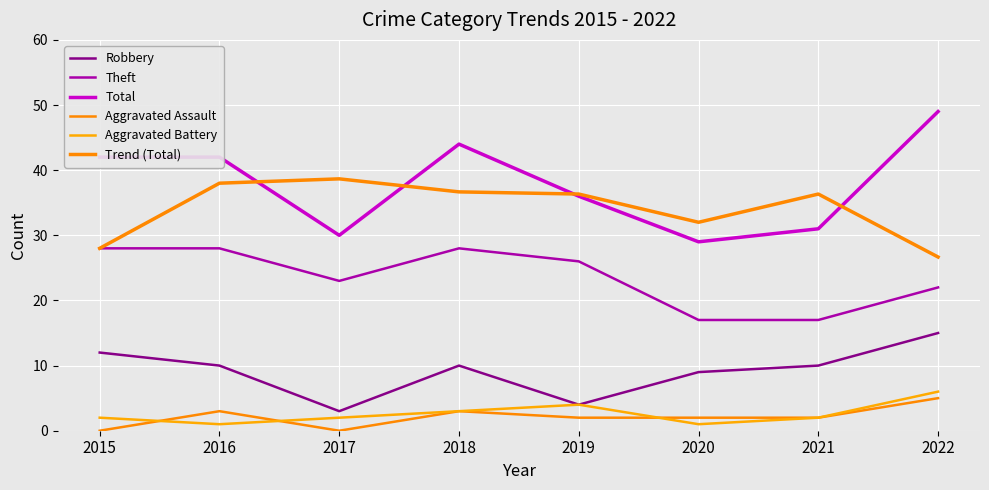

How many lines are shown in the chart?

6